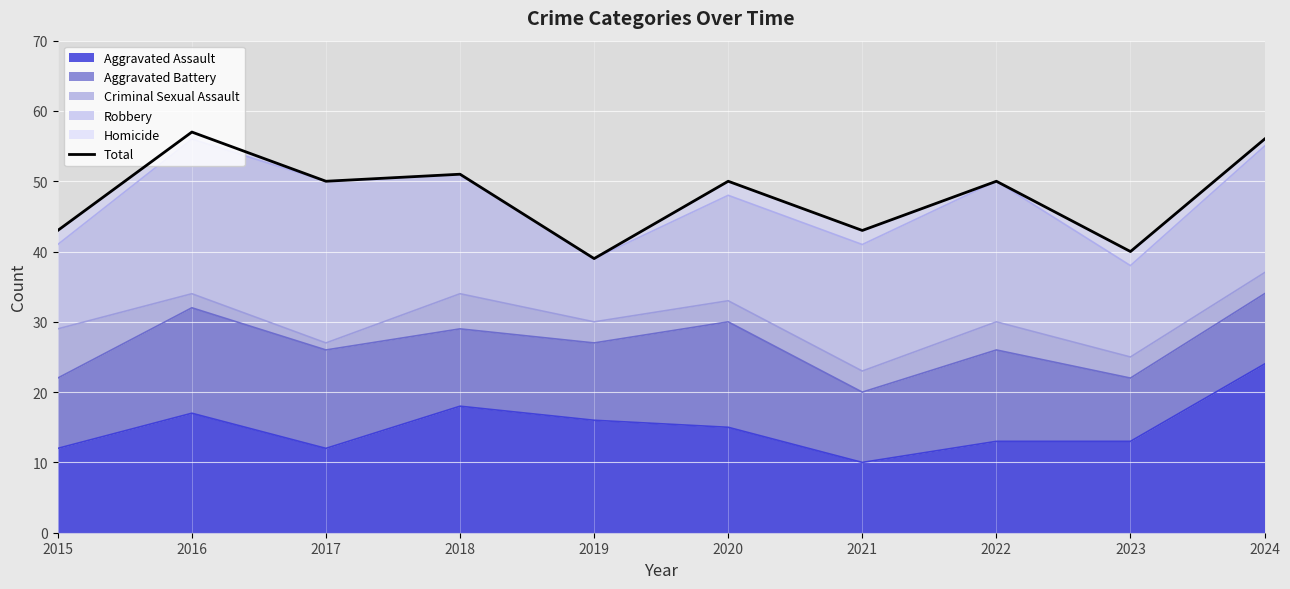

Where is the first local minimum?

2017